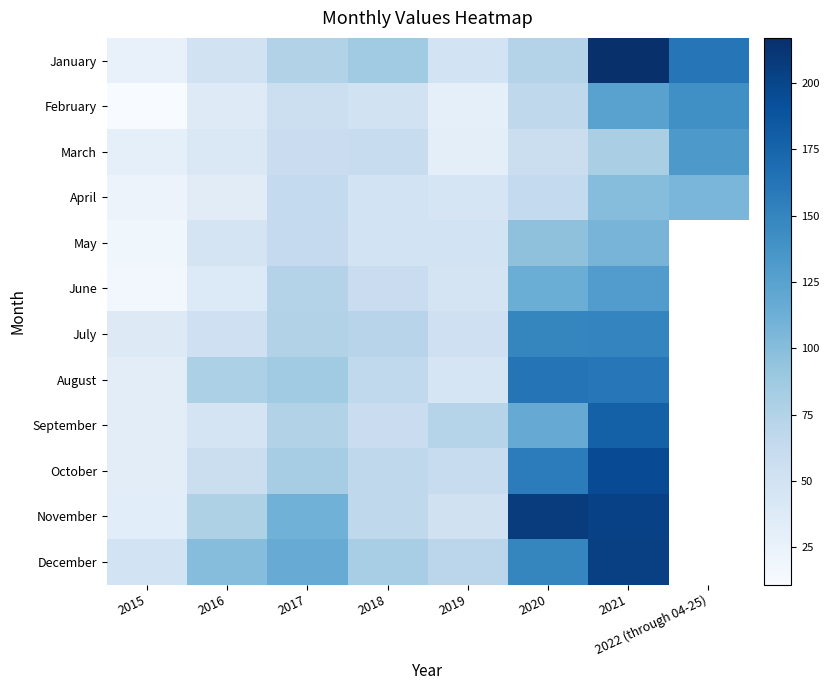

Which label corresponds to the largest value in the chart?

2021